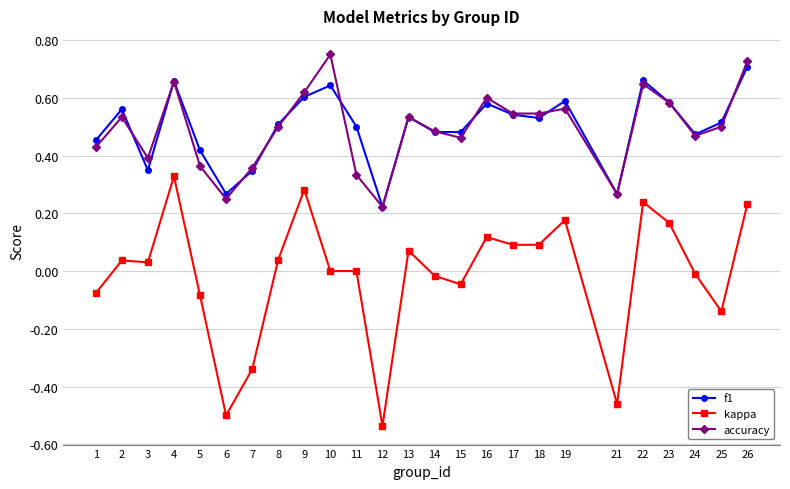

Where is the first local maximum for accuracy?

2